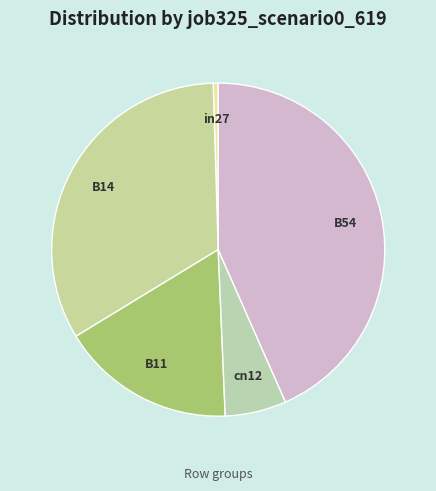

Do B14 and cn12 together represent more than half of the pie?

No